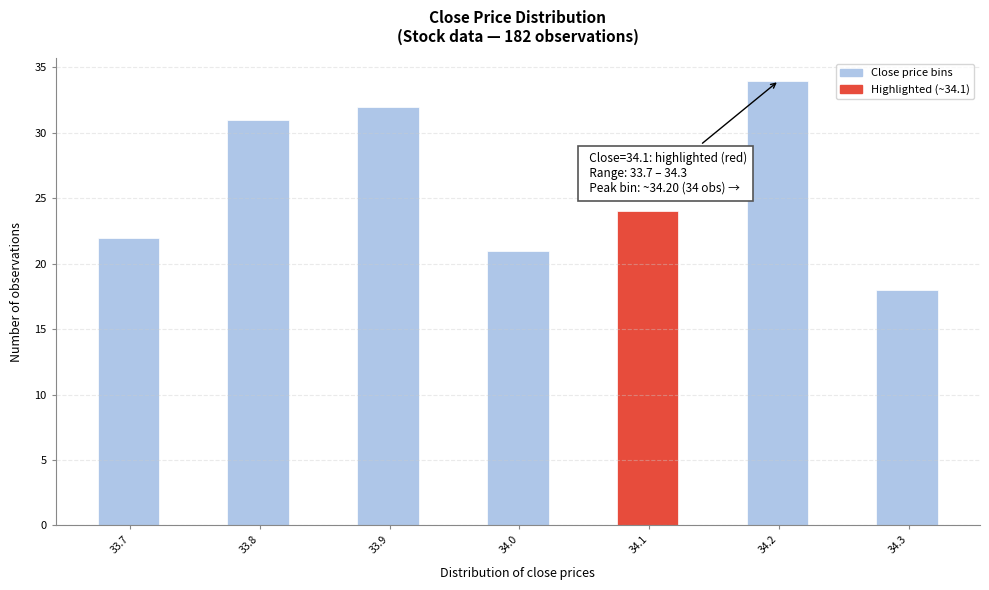

Which range on the x-axis has the tallest bar?

34.175 to 34.225